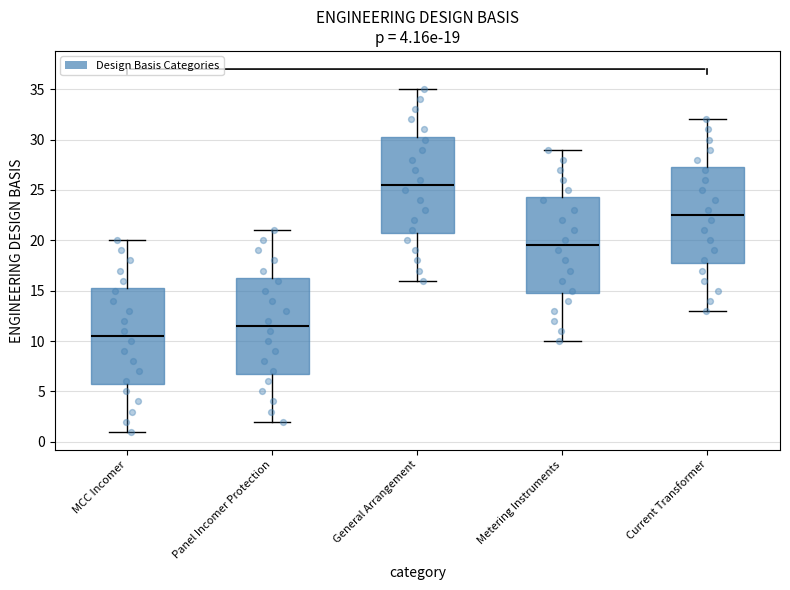

Which box's median line is the lowest?

MCC Incomer